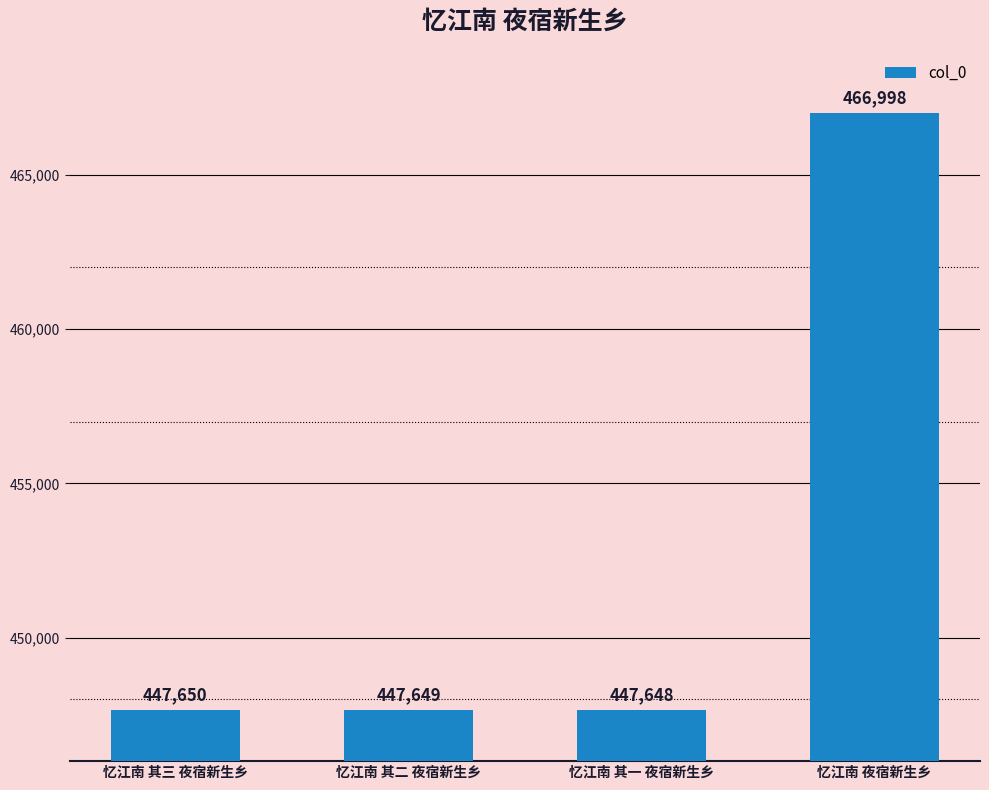

How many data points are less than 447650?

2